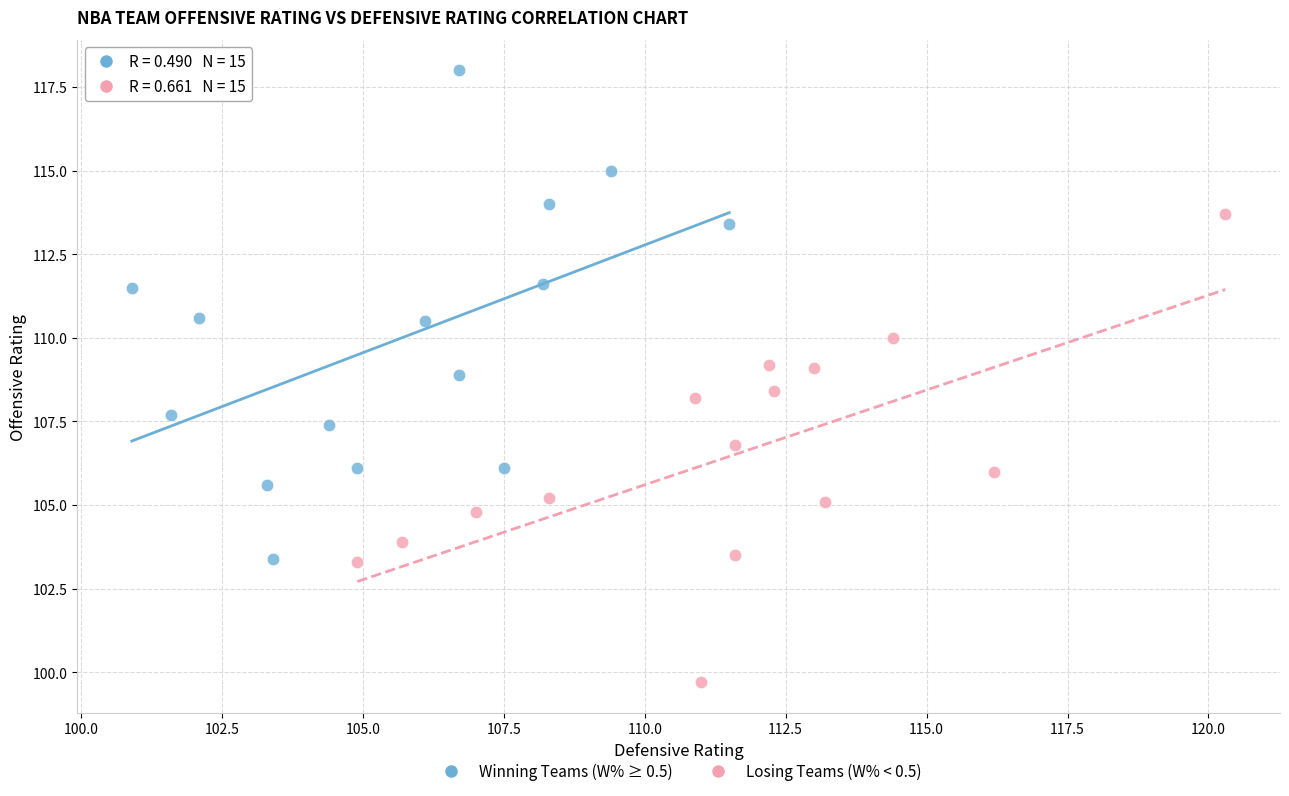

Which series contains the highest Y value?

Winning Teams (W% ≥ 0.5)